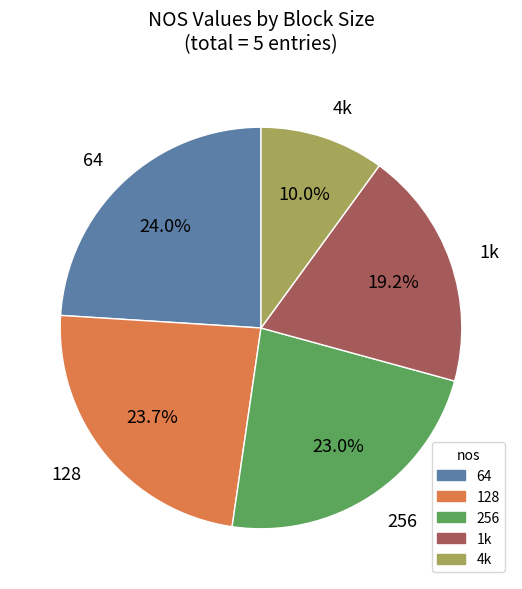

The 128 slice represents 32% of the pie. True or false?

False